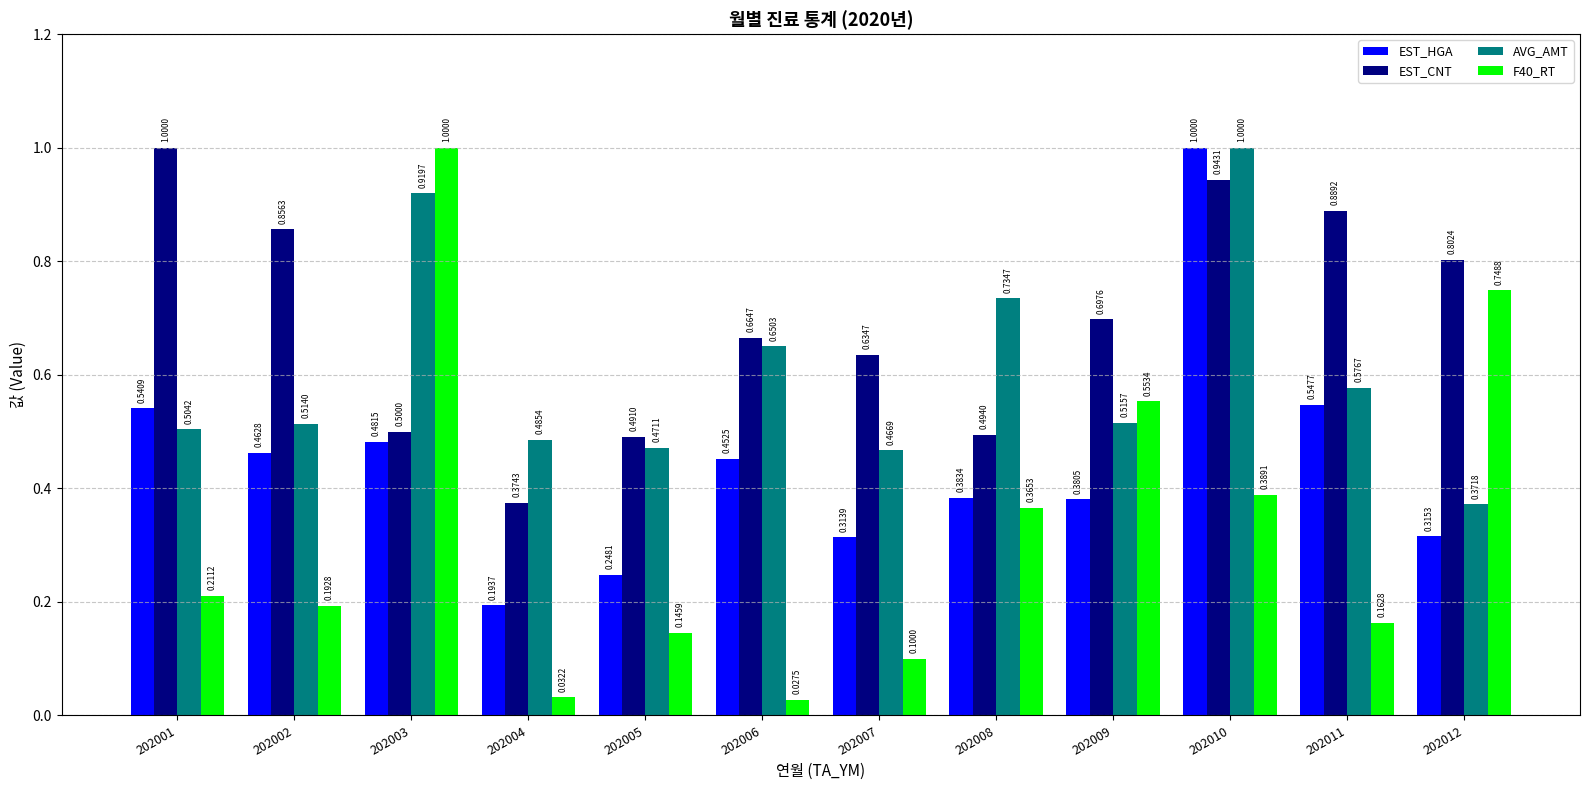

Which category has the lowest value in the EST_HGA series?

202004